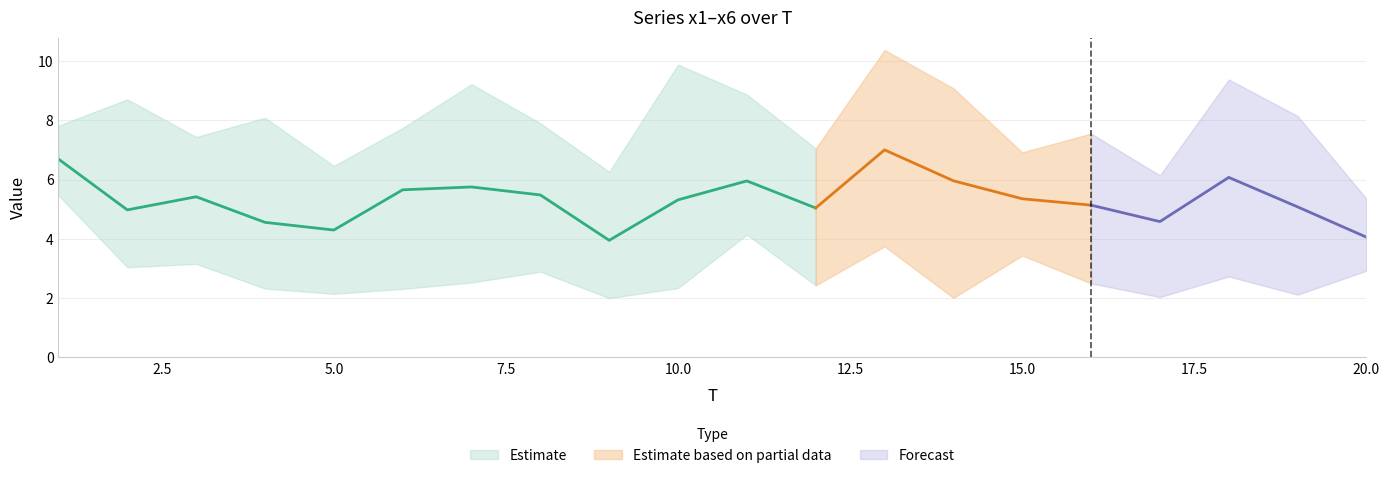

Reading left to right, list all the values displayed in this chart.

x1: 6.0	8.7	5.3	5.2	3.2	4.0	4.5	2.9	2.0	4.5	4.2	2.4	8.7	7.5	5.2	5.5	6.1	4.0	6.7	5.4
x2: 7.8	5.3	3.2	2.6	3.4	6.6	3.2	6.8	6.3	8.5	5.1	7.0	8.6	2.0	3.4	5.1	2.0	2.7	7.9	5.3
x3: 7.5	5.9	7.4	8.1	2.1	7.3	8.9	3.7	4.5	3.1	6.0	4.1	4.9	6.1	4.7	2.5	4.0	9.4	2.1	4.4
x4: 5.5	3.1	6.2	6.4	5.5	6.0	2.5	5.3	3.1	9.9	8.9	6.1	5.7	9.1	6.9	4.0	6.1	6.5	8.1	2.9
x5: 5.8	3.0	5.8	2.3	6.5	7.7	9.2	7.9	4.6	2.3	7.4	3.5	3.7	4.1	5.9	7.6	4.7	5.9	3.4	3.2
x6: 7.6	3.8	4.7	2.7	5.0	2.3	6.2	6.3	3.2	3.6	4.1	7.0	10.4	7.0	6.0	6.2	4.5	7.9	2.2	3.1